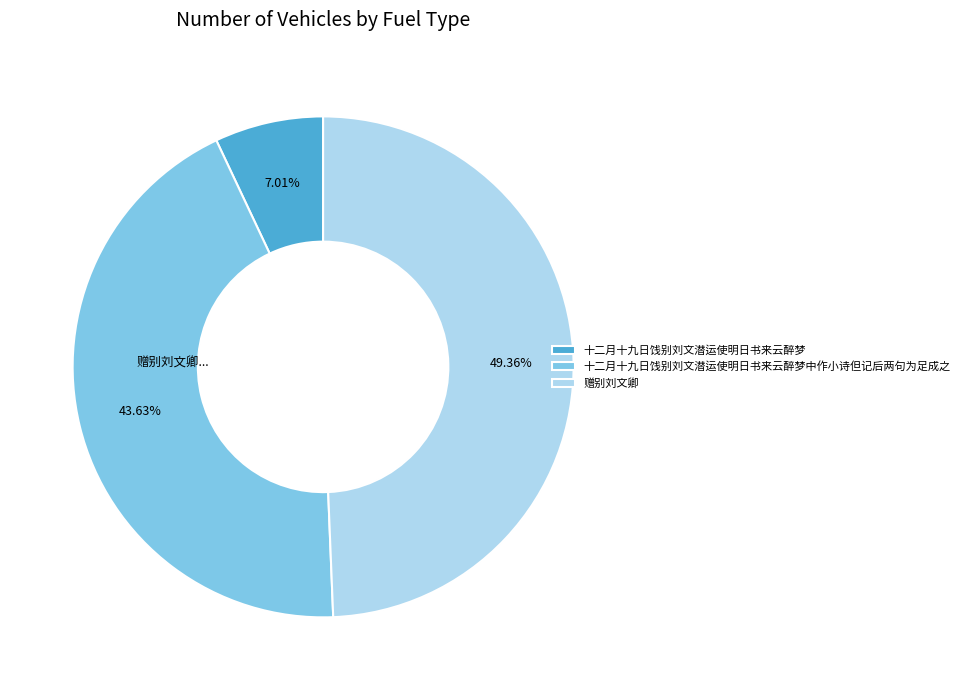

The 十二月十九日饯别刘文潜运使明日书来云醉梦 slice represents 7% of the pie. True or false?

True